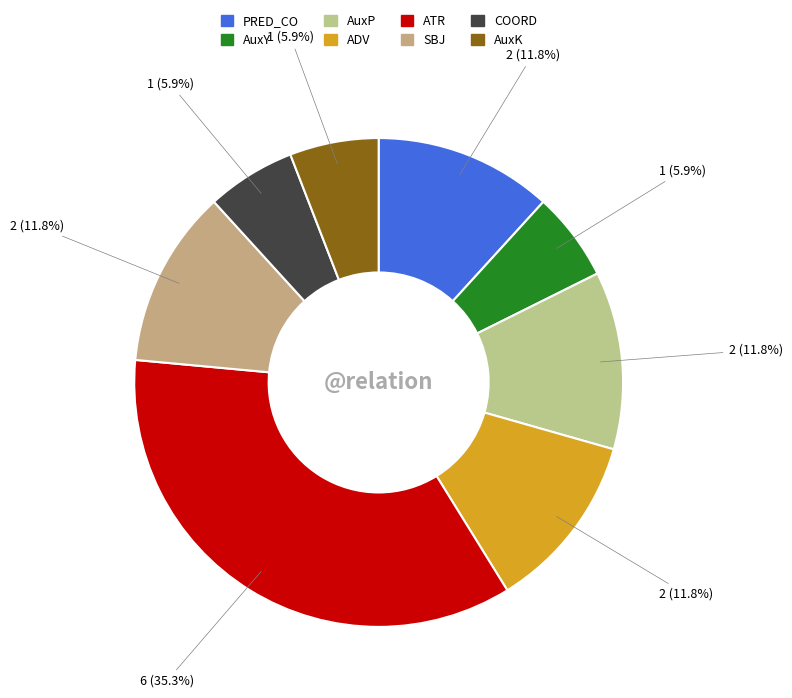

Is SBJ the majority of the pie?

No